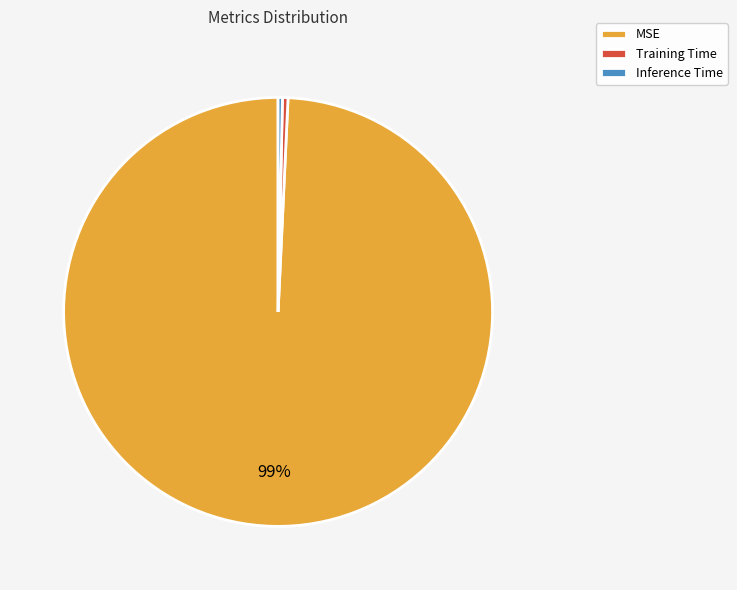

The MSE slice represents 89% of the pie. True or false?

False